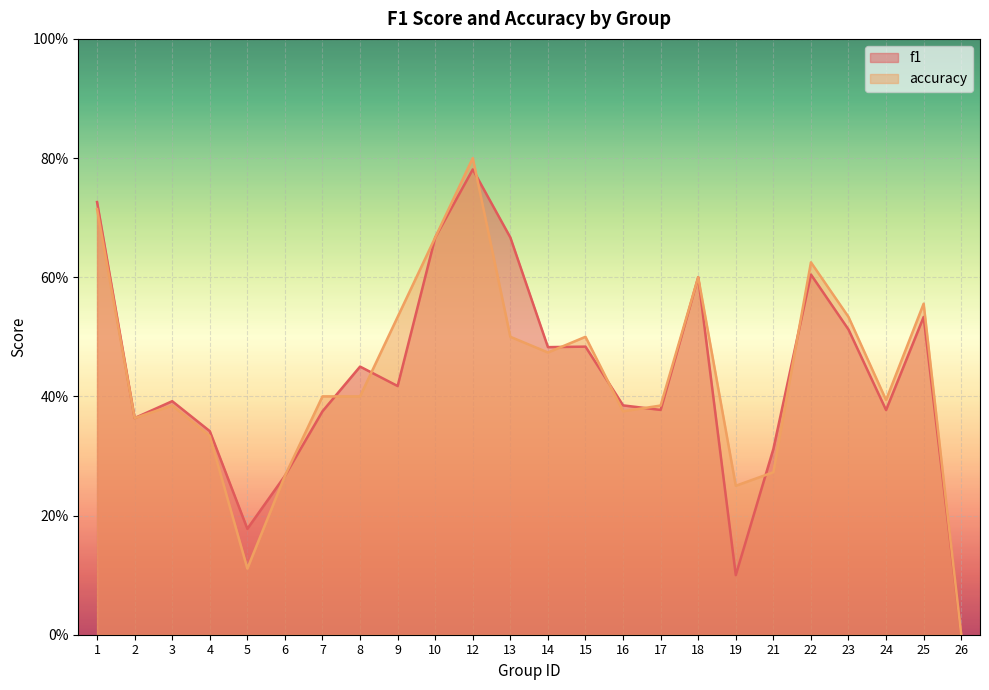

How many series are shown in this chart?

2